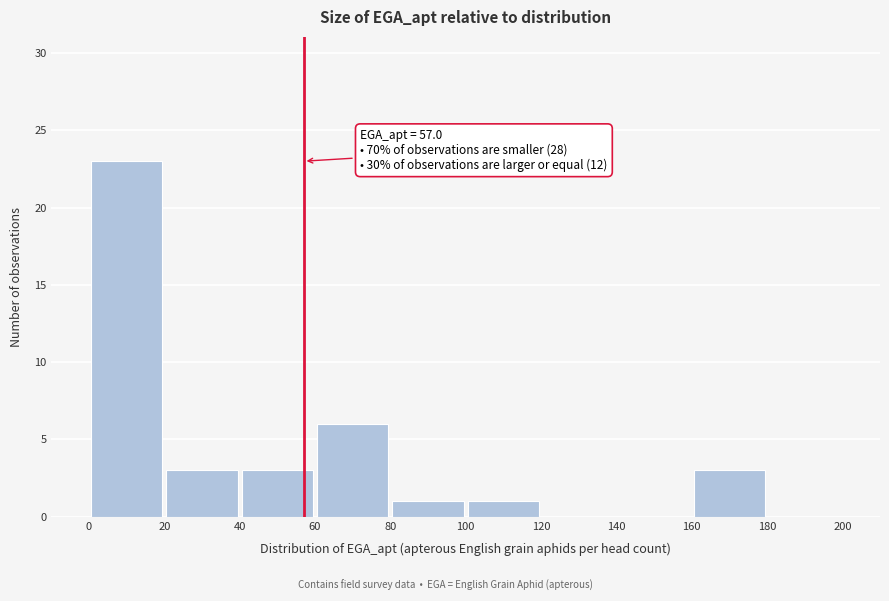

Which range on the x-axis has the tallest bar?

0 to 20